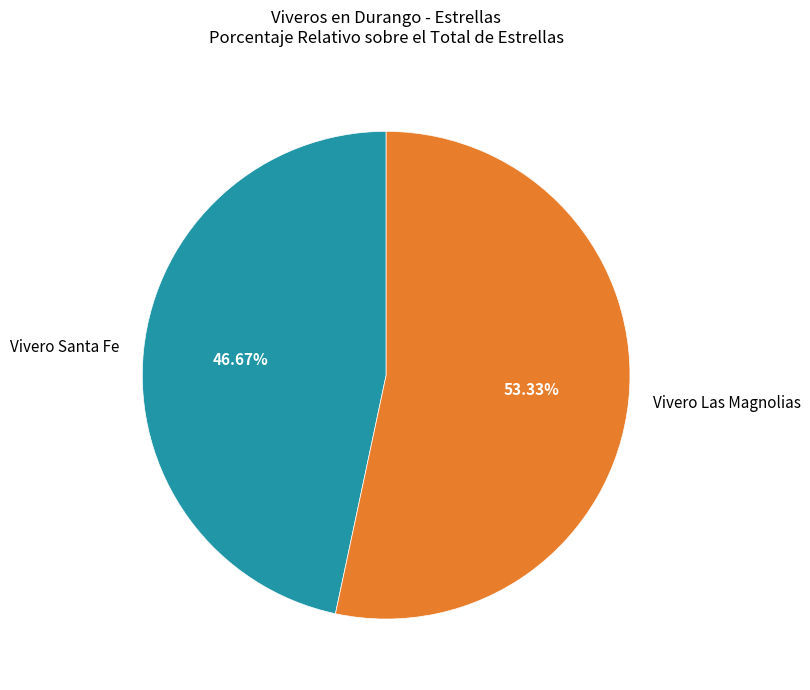

Do Vivero Las Magnolias and Vivero Santa Fe together represent more than half of the pie?

Yes